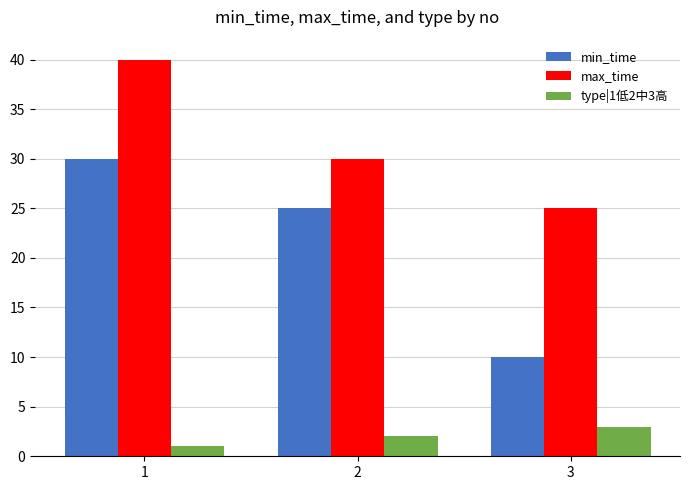

How many groups of bars are there?

3